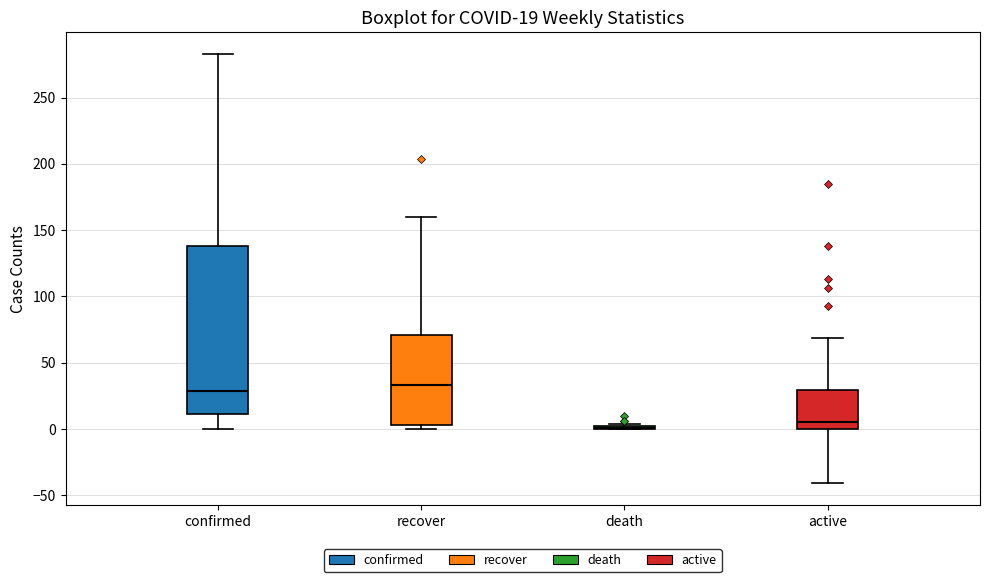

Comparing the boxes themselves (not the whiskers), which one is the tallest?

confirmed